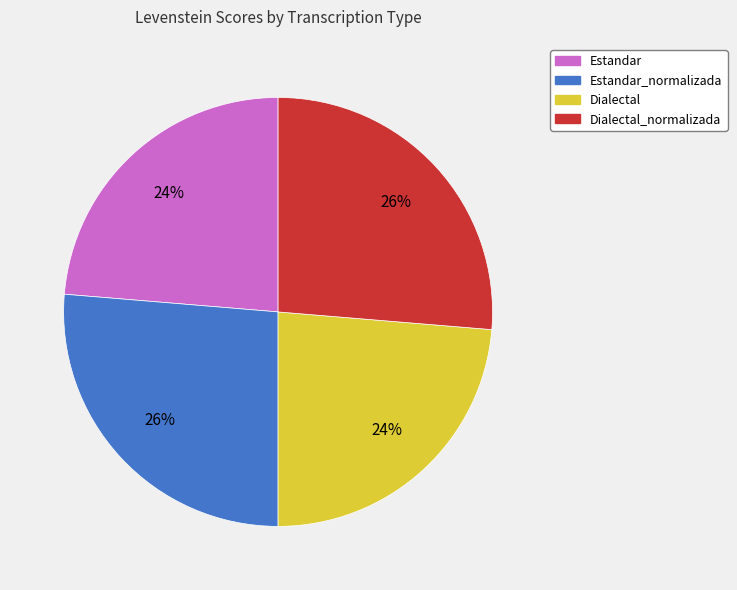

To the nearest percent, what is the combined percentage of Dialectal and Dialectal_normalizada?

50%